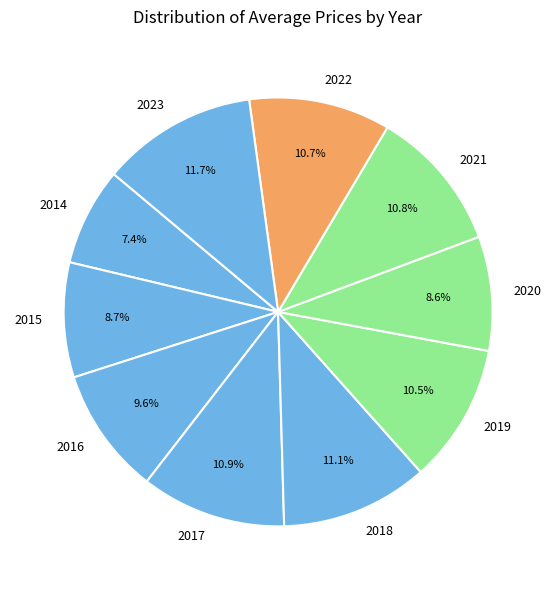

Between 2016 and 2020, which is larger?

2016